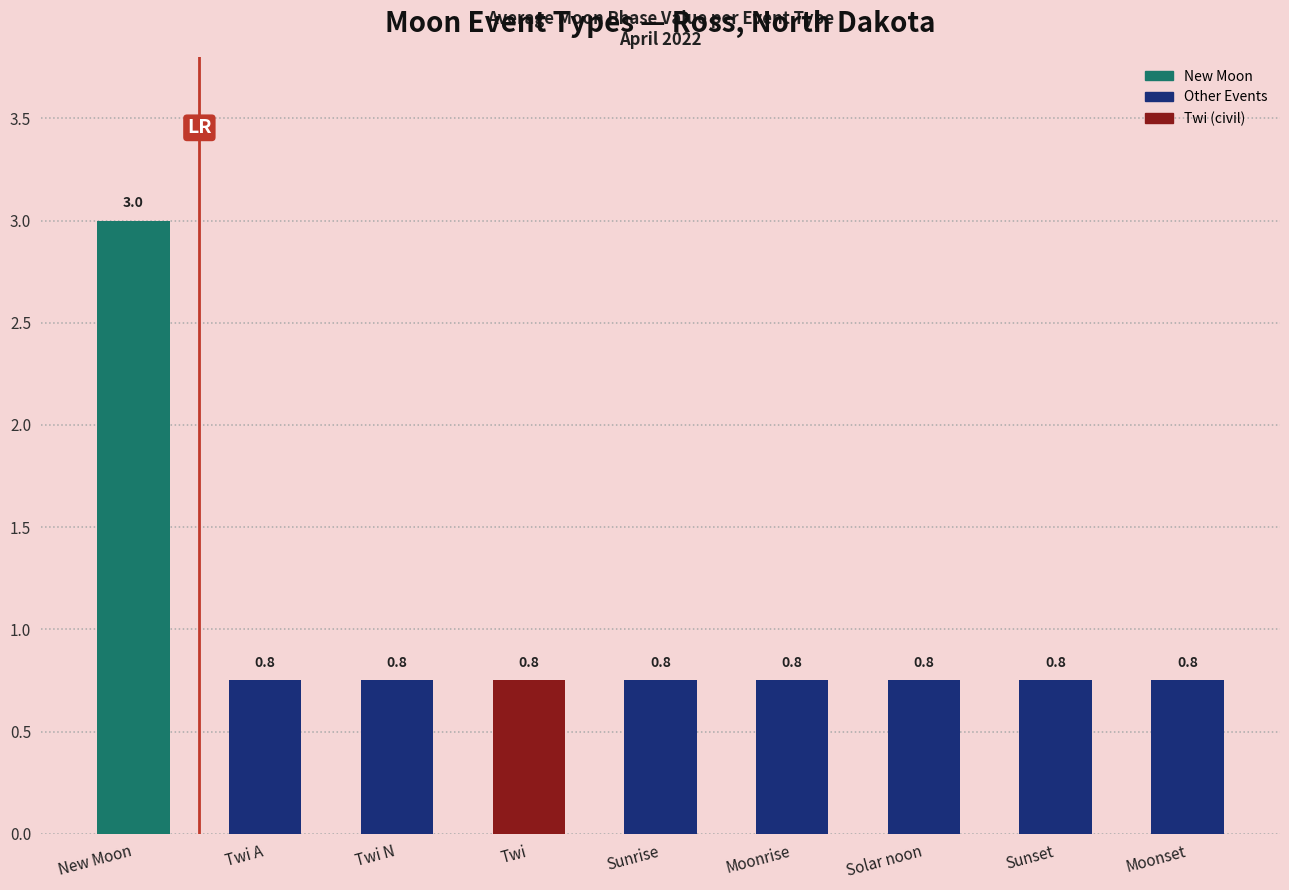

What is the sum of the values at Twi A and Twi N?

1.5